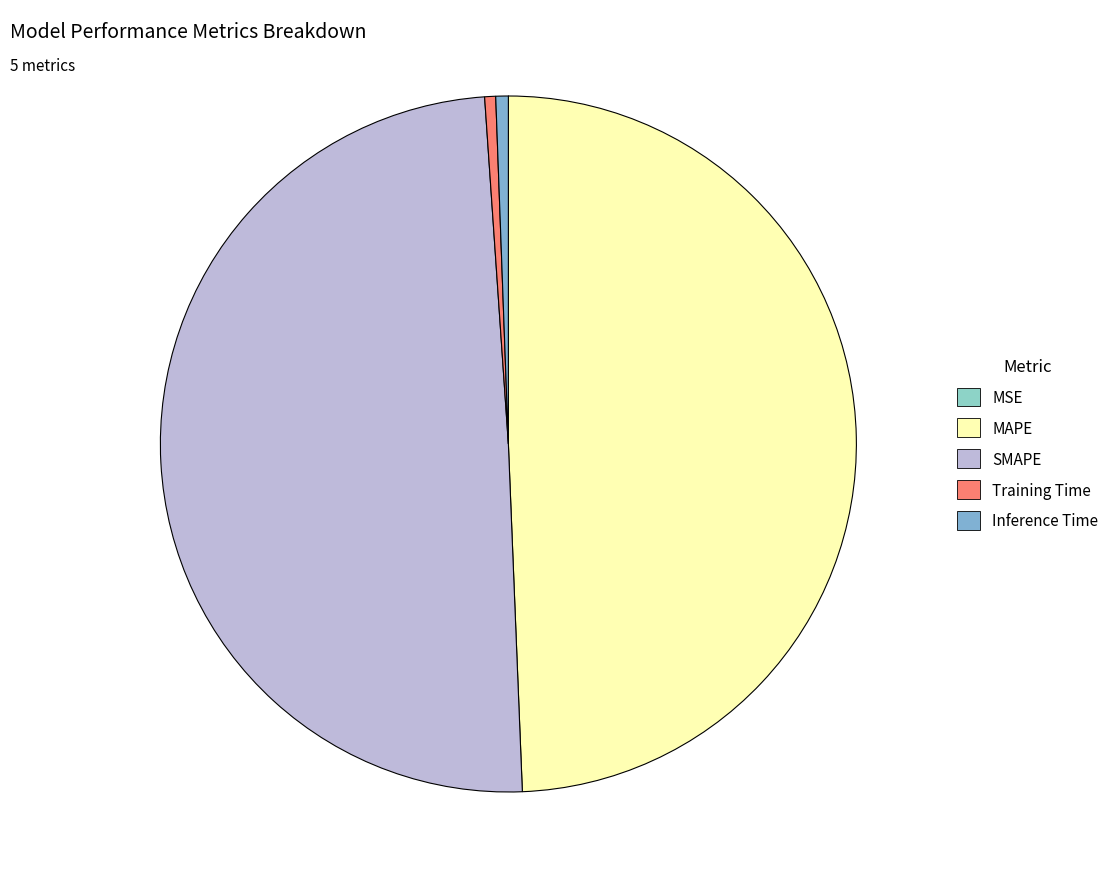

To the nearest percent, what is the difference between the Inference Time and MAPE slice percentages?

49%